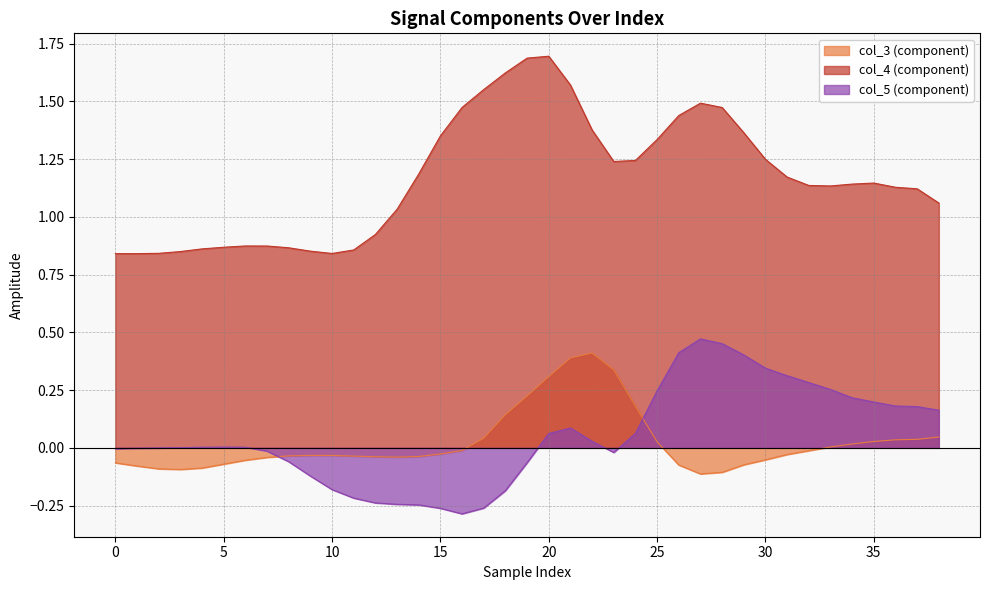

Reading left to right, transcribe all the data shown in this chart.

col_3: -0.1	-0.1	-0.1	-0.1	-0.1	-0.1	-0.1	-0.0	-0.0	-0.0	-0.0	-0.0	-0.0	-0.0	-0.0	-0.0	-0.0	0.0	0.1	0.2	0.3	0.4	0.4	0.3	0.2	0.0	-0.1	-0.1	-0.1	-0.1	-0.1	-0.0	-0.0	0.0	0.0	0.0	0.0	0.0	0.0
col_4: 0.8	0.8	0.8	0.8	0.9	0.9	0.9	0.9	0.9	0.9	0.8	0.9	0.9	1.0	1.2	1.4	1.5	1.6	1.6	1.7	1.7	1.6	1.4	1.2	1.2	1.3	1.4	1.5	1.5	1.4	1.2	1.2	1.1	1.1	1.1	1.1	1.1	1.1	1.1
col_5: -0.0	-0.0	-0.0	0.0	0.0	0.0	0.0	-0.0	-0.1	-0.1	-0.2	-0.2	-0.2	-0.2	-0.2	-0.3	-0.3	-0.3	-0.2	-0.1	0.1	0.1	0.0	-0.0	0.1	0.2	0.4	0.5	0.5	0.4	0.3	0.3	0.3	0.3	0.2	0.2	0.2	0.2	0.2